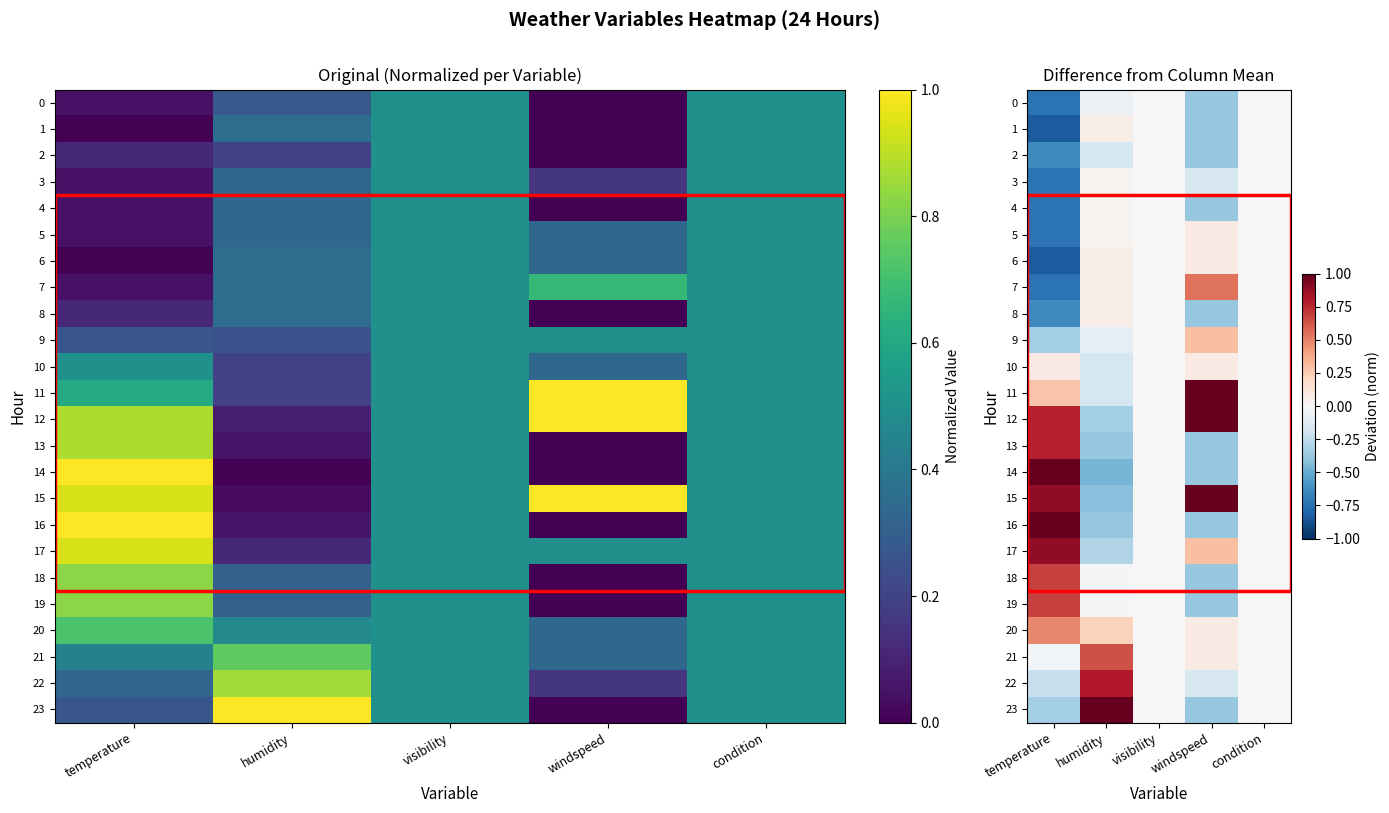

What is the lowest value of the 14 series?

-0.5